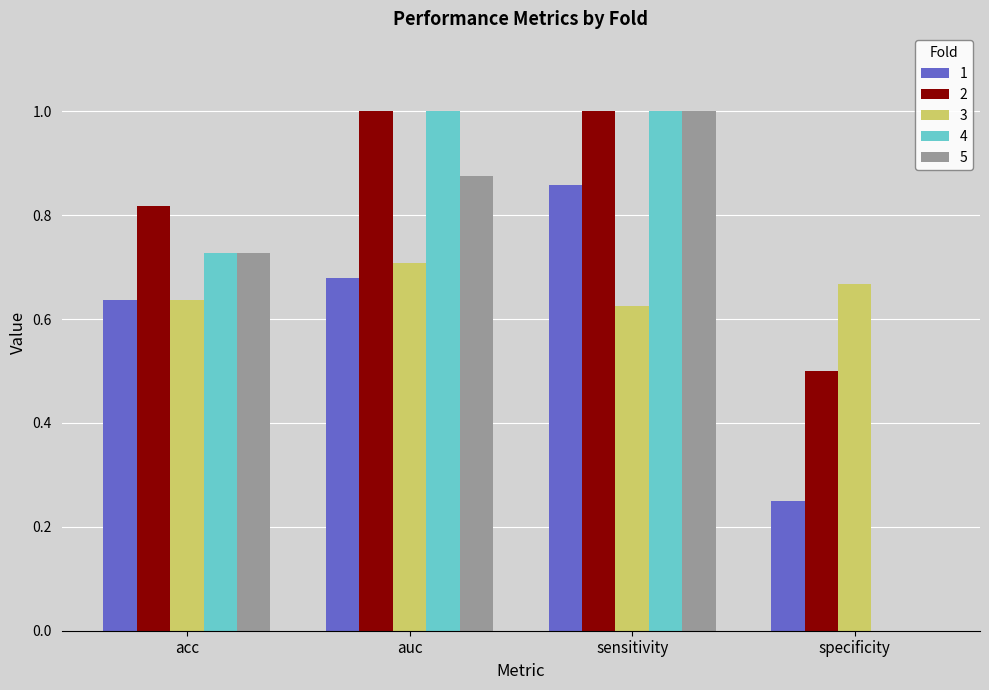

Is the value of 1 at sensitivity greater than the value of 3 at acc?

Yes